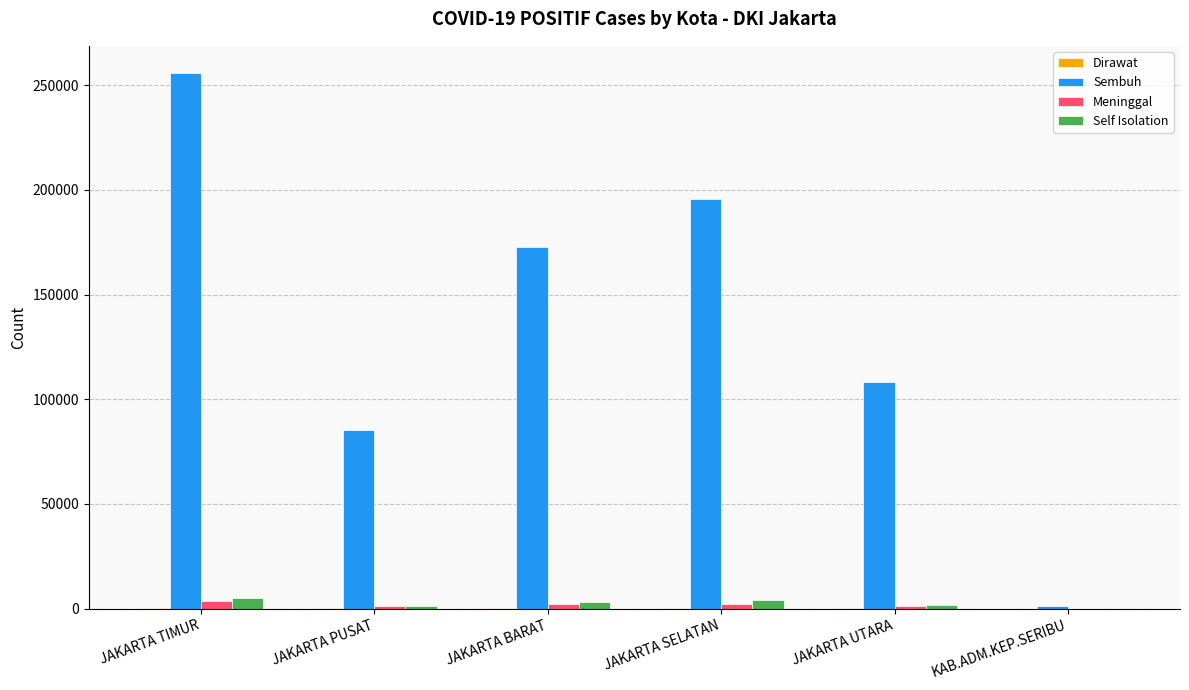

Which series has the largest total across all categories?

Sembuh